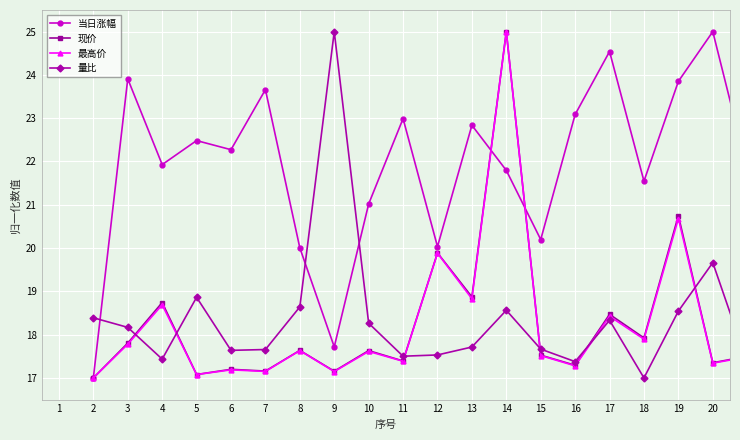

How many times do 当日涨幅 and 量比 cross each other?

3